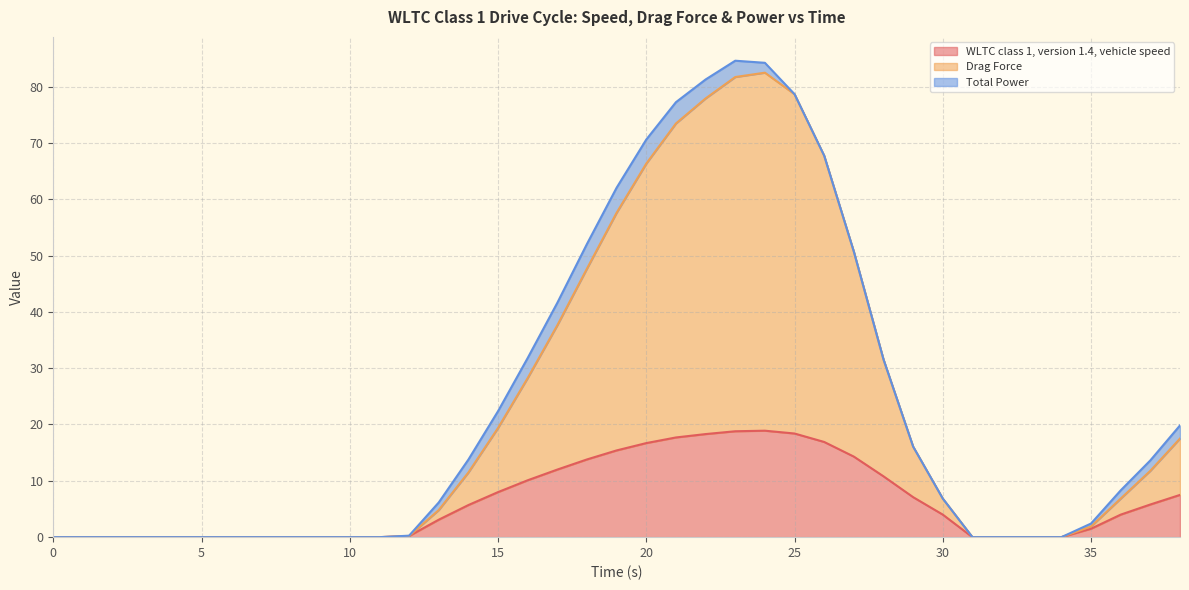

How many positive values does the Drag Force series have?

23